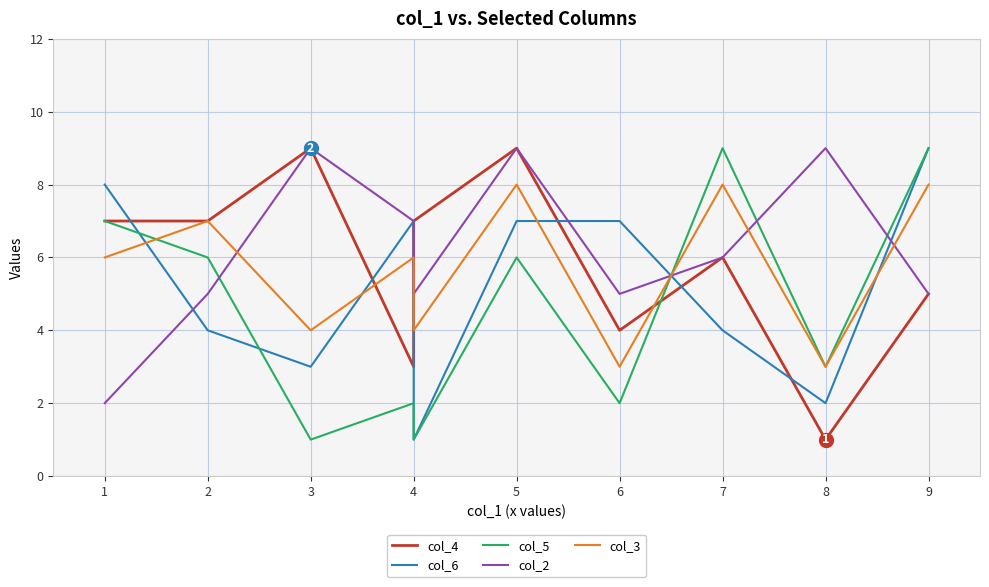

At how many categories does at least one series exceed 4?

10